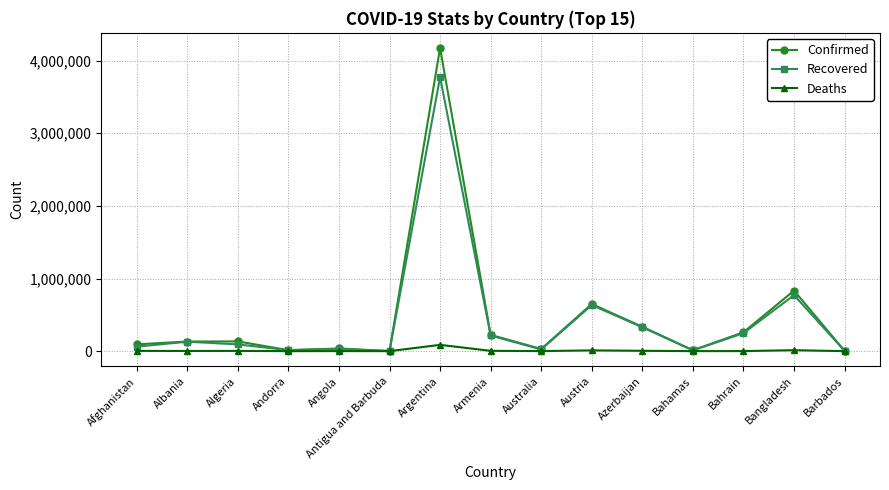

List the series in order of their peak value, lowest first.

Deaths, Recovered, Confirmed